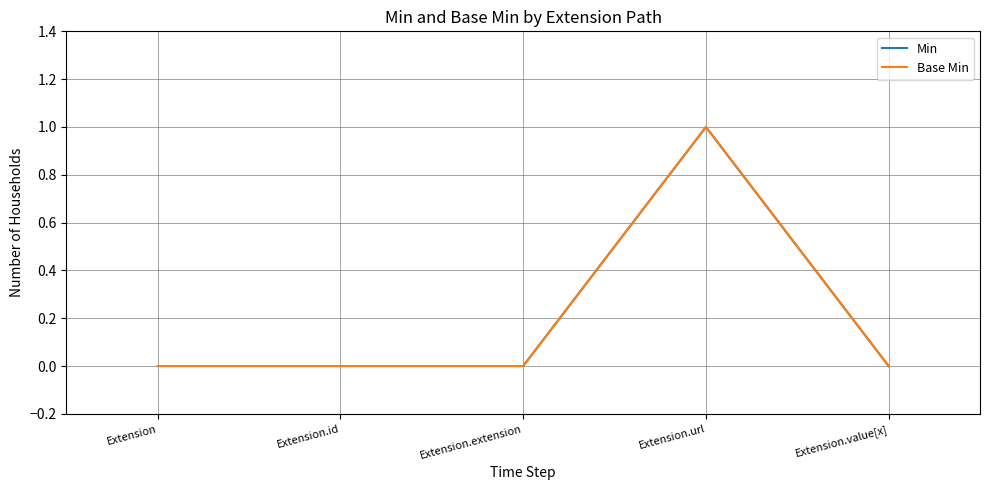

What is the label of the 1st point from the right?

Extension.value[x]